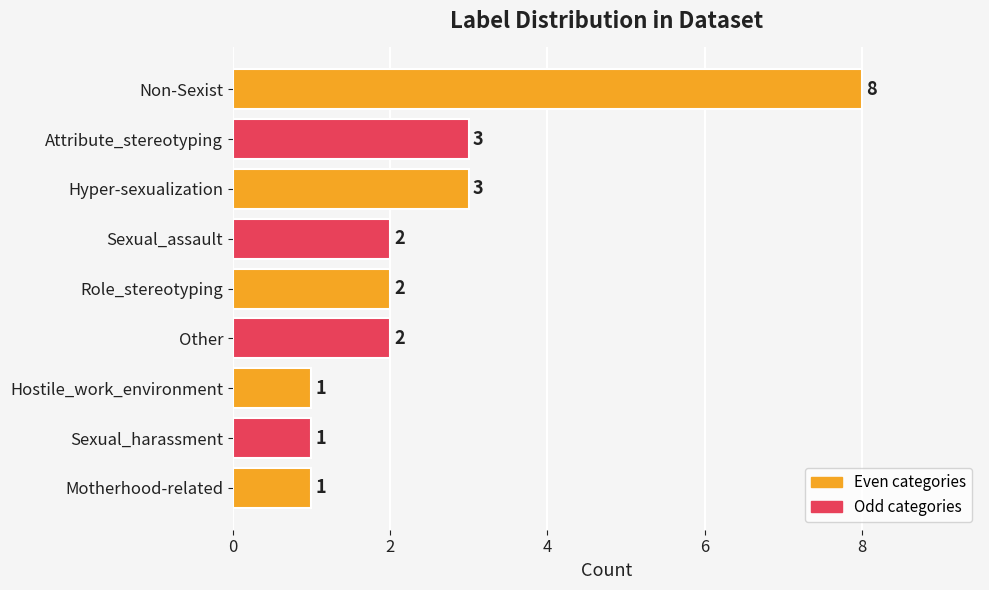

What is the minimum value shown in the chart?

1